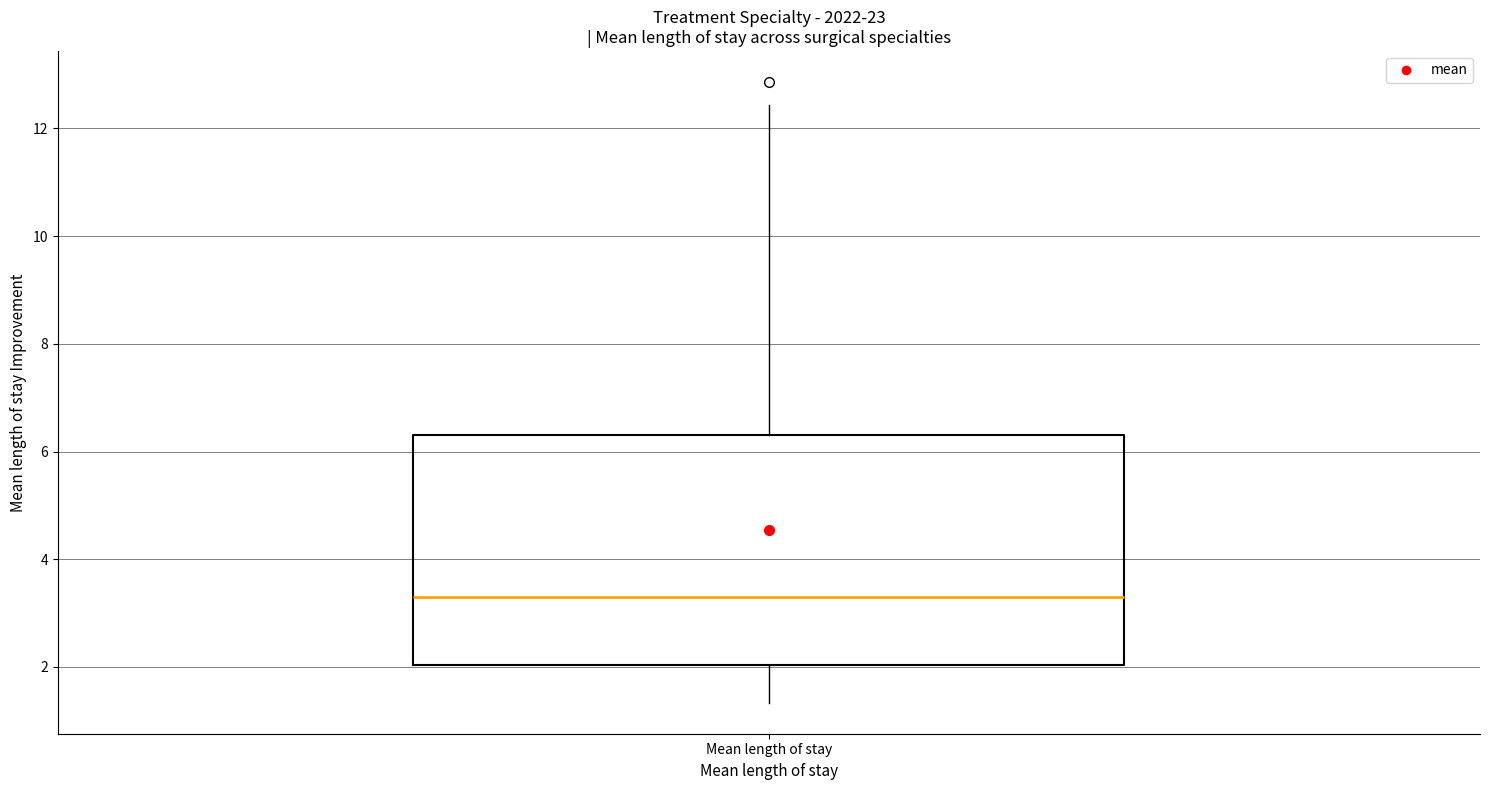

Read this box plot against the y-axis: the position of the median line, the range covered by the box, and the ends of both whiskers. The values are not printed on the chart, so give them approximately, as read against the axis.

median 3.4, box 2.0 to 6.4, whiskers 1.4 to 12.4